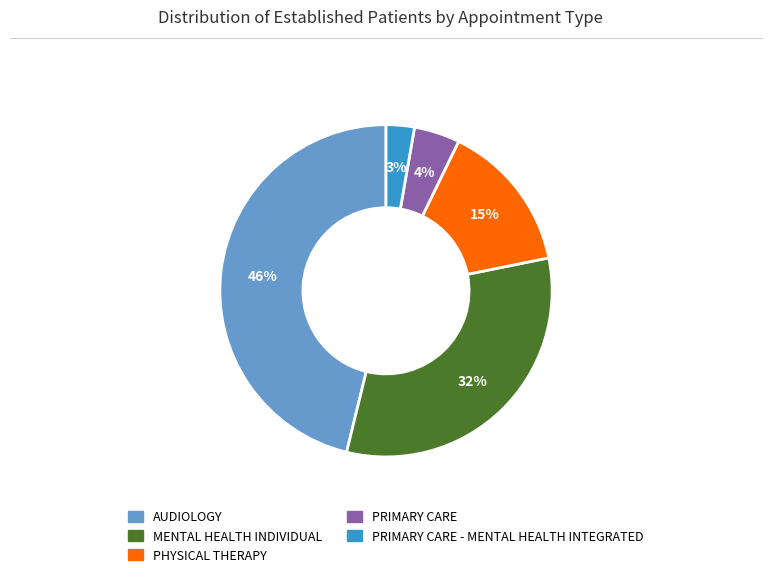

Count the number of slices in the pie.

5